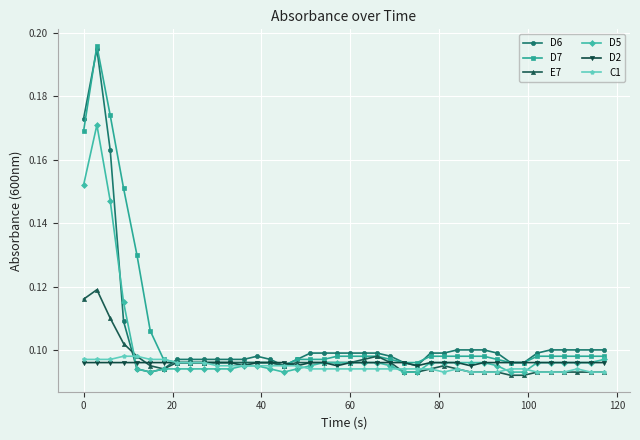

At how many categories does at least one series exceed 0?

40